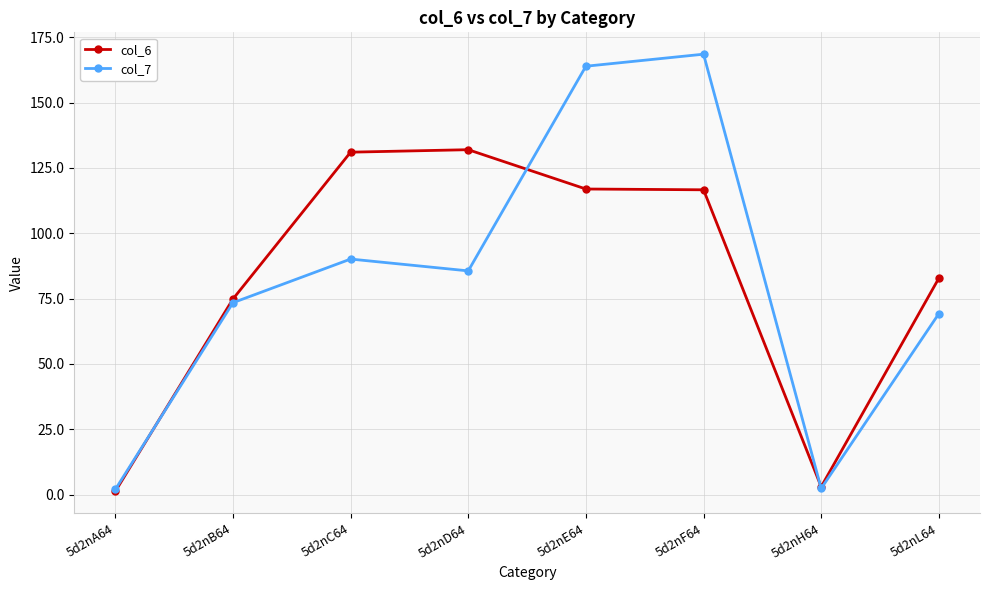

Where is the first local minimum for col_7?

5d2nD64